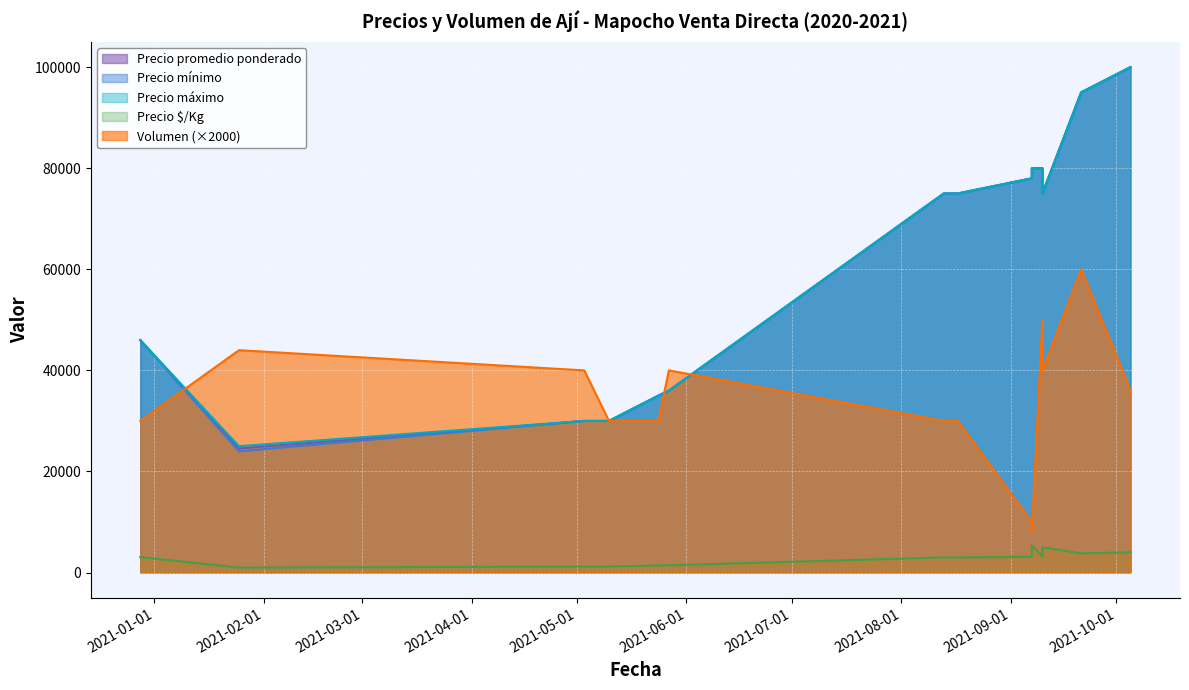

In Volumen, how many points are higher than both neighbors (excluding endpoints)?

4